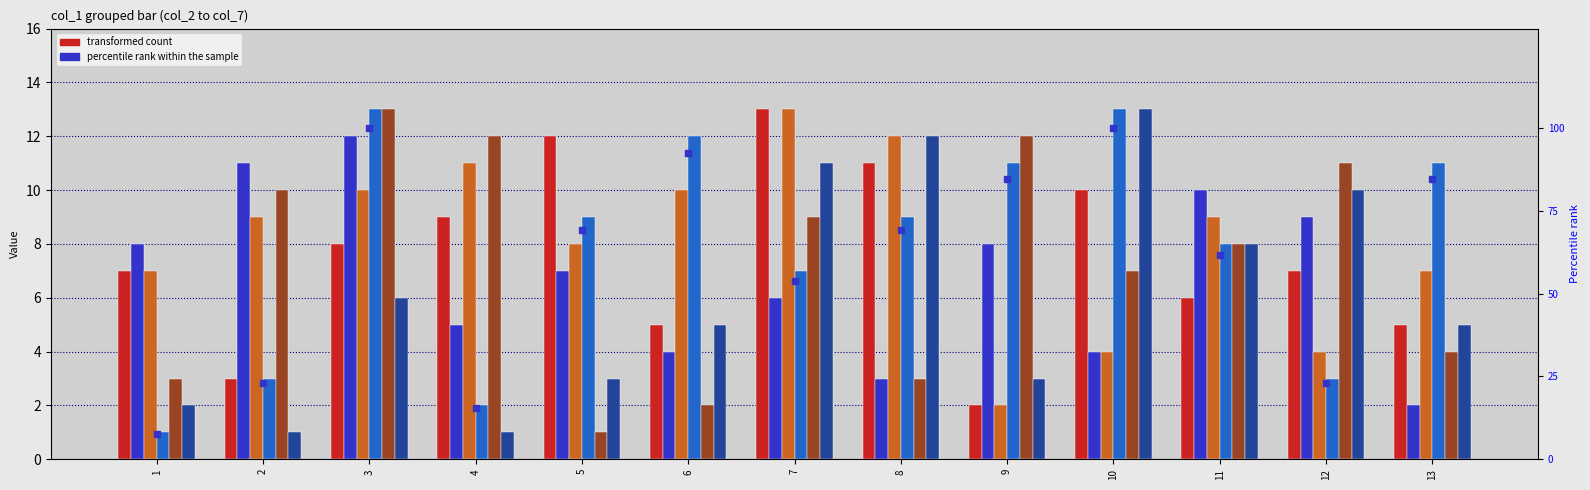

Is it true that col_6 equals 6.2 at 13?

False